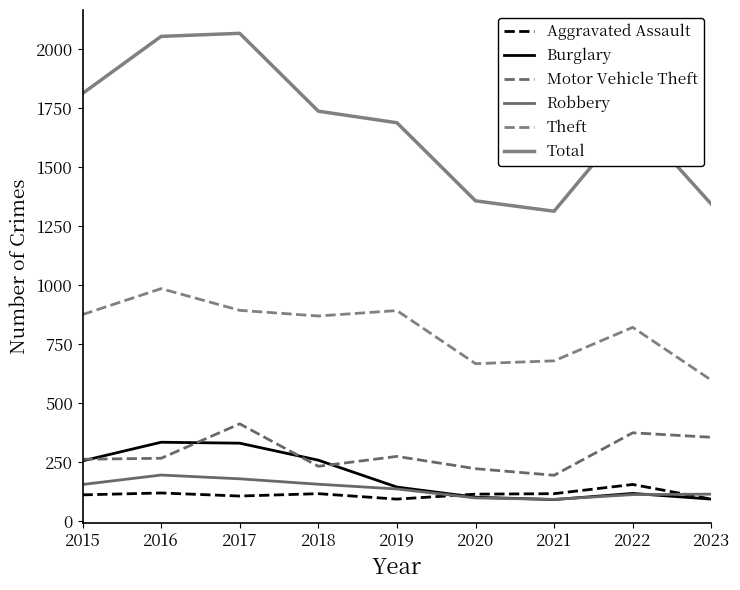

Reading left to right, transcribe all the data shown in this chart.

Aggravated Assault: 110	118	105	115	92	113	115	154	92
Burglary: 254	333	329	257	143	100	90	116	92
Motor Vehicle Theft: 261	265	411	231	273	221	193	373	354
Robbery: 154	194	178	155	135	97	91	111	113
Theft: 874	984	892	868	891	666	678	820	596
Total: 1811	2053	2066	1736	1687	1356	1312	1712	1342